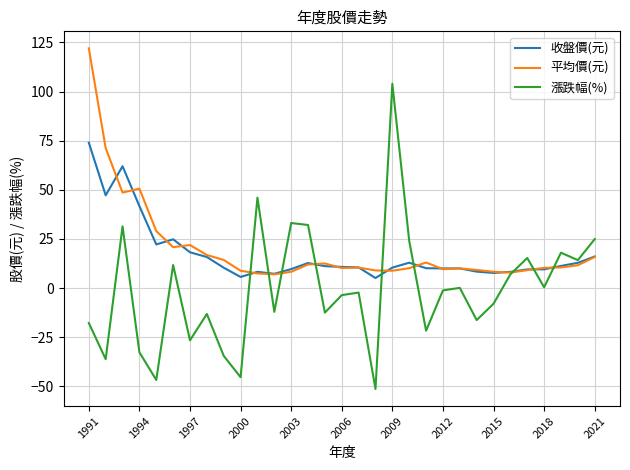

What is the minimum value shown in the chart?

-51.4